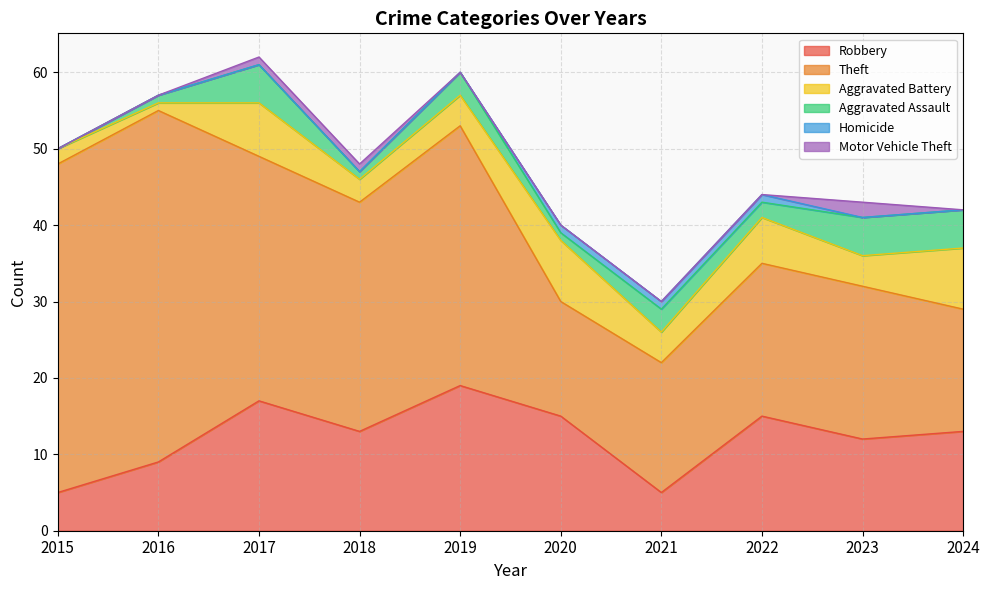

What is the total value across all series at 2017?

62